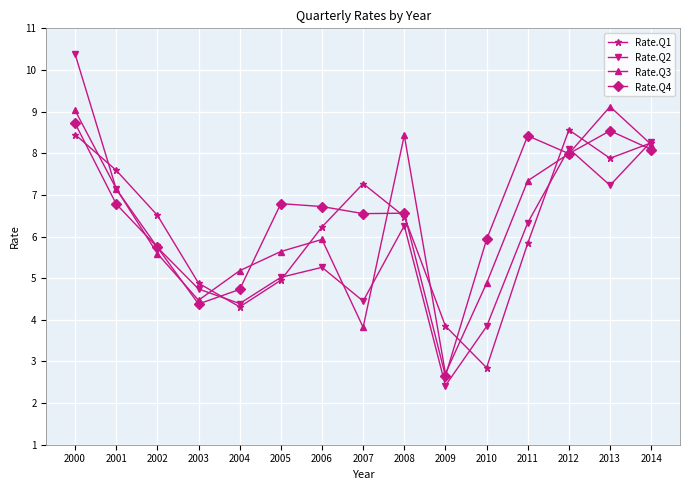

What is the difference between the maximum and minimum values in the Rate.Q3 series?

6.4